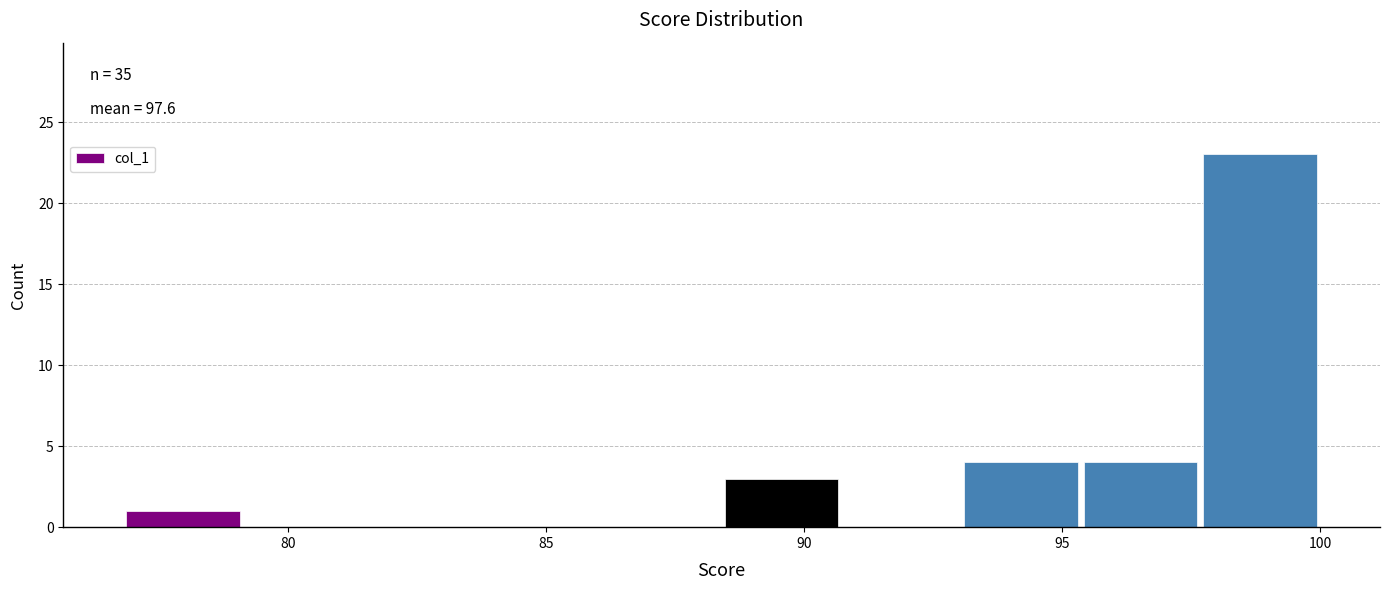

Over which range of the x-axis is the bar tallest?

97.5 to 100.0